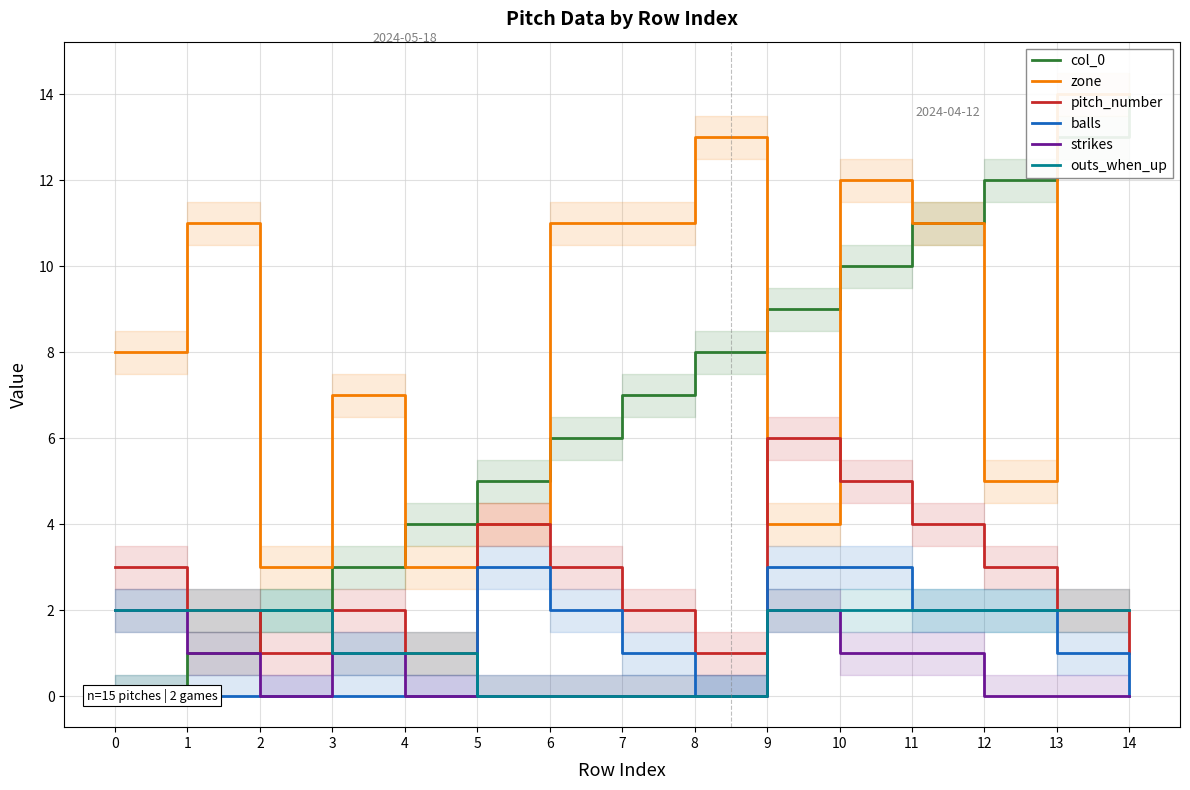

Which series has the largest range (max minus min)?

col_0